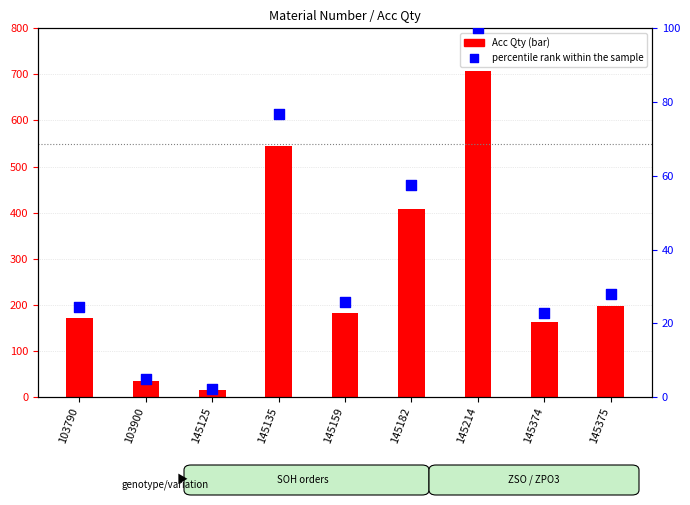

At which category is the sum across all series the highest?

145214